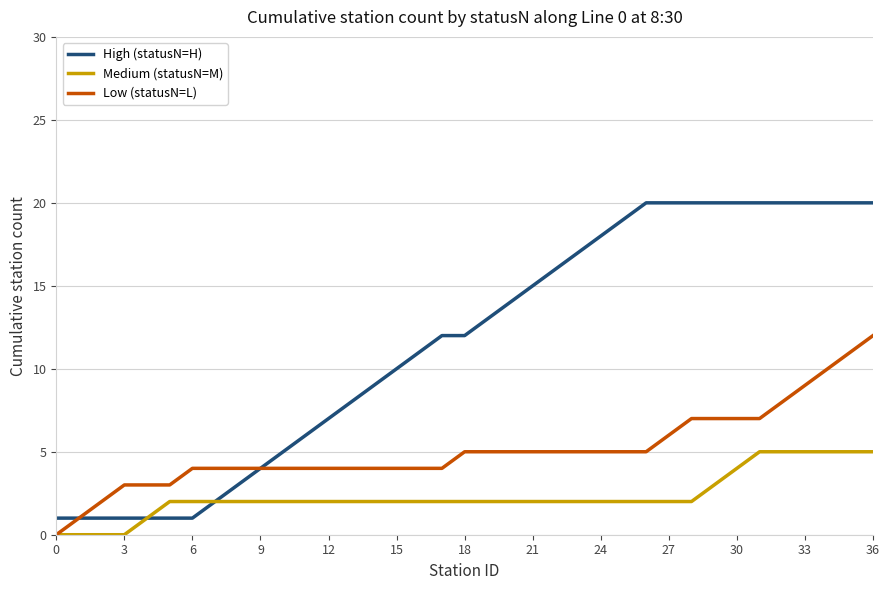

What is the difference between the maximum and minimum values in the High (statusN=H) series?

19